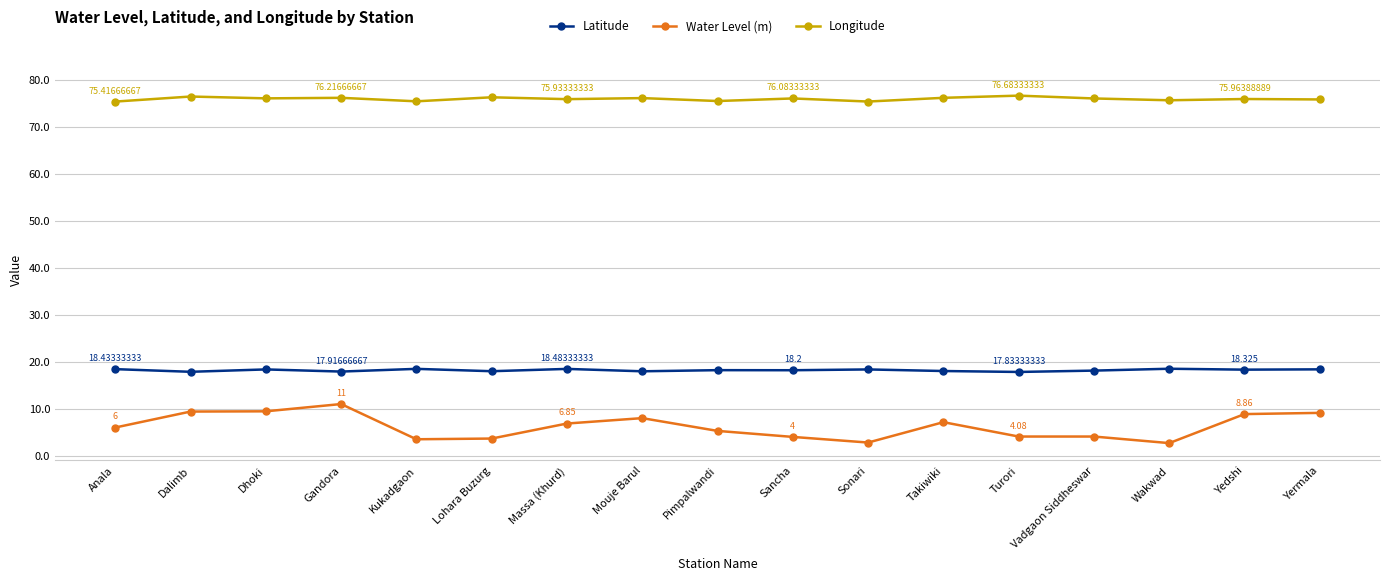

Rank the series by their maximum value, from highest to lowest.

Longitude, Latitude, Water Level (m)